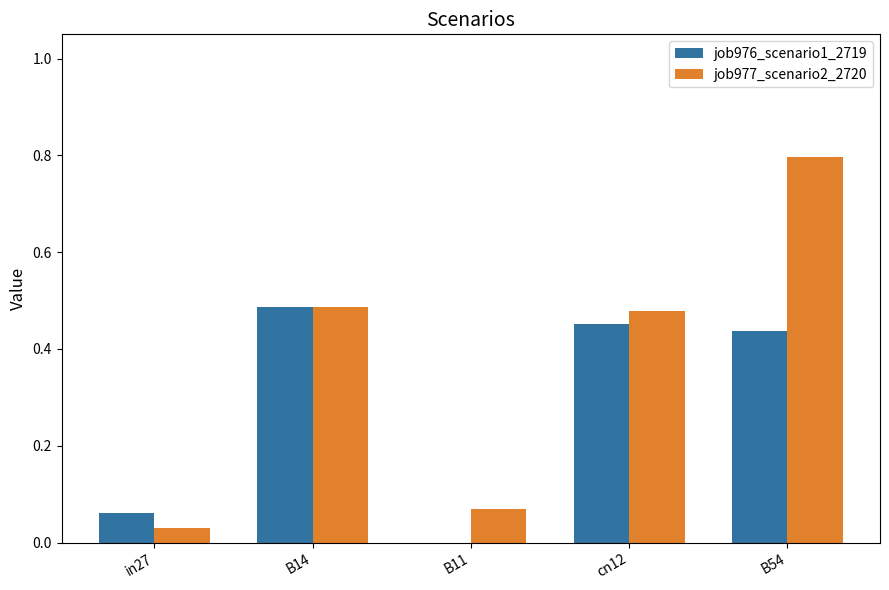

Which series has the widest spread of values?

job977_scenario2_2720